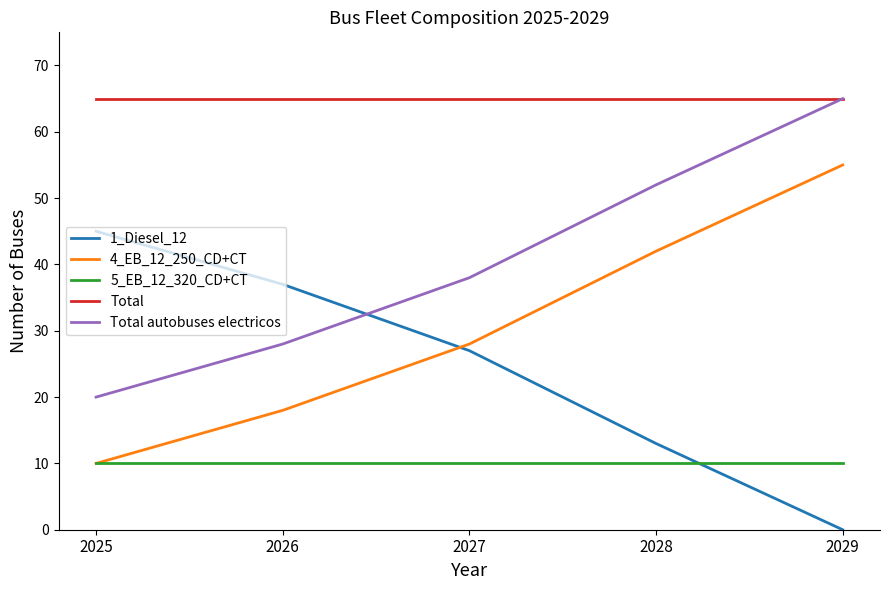

What is the highest value of the 5_EB_12_320_CD+CT series?

10